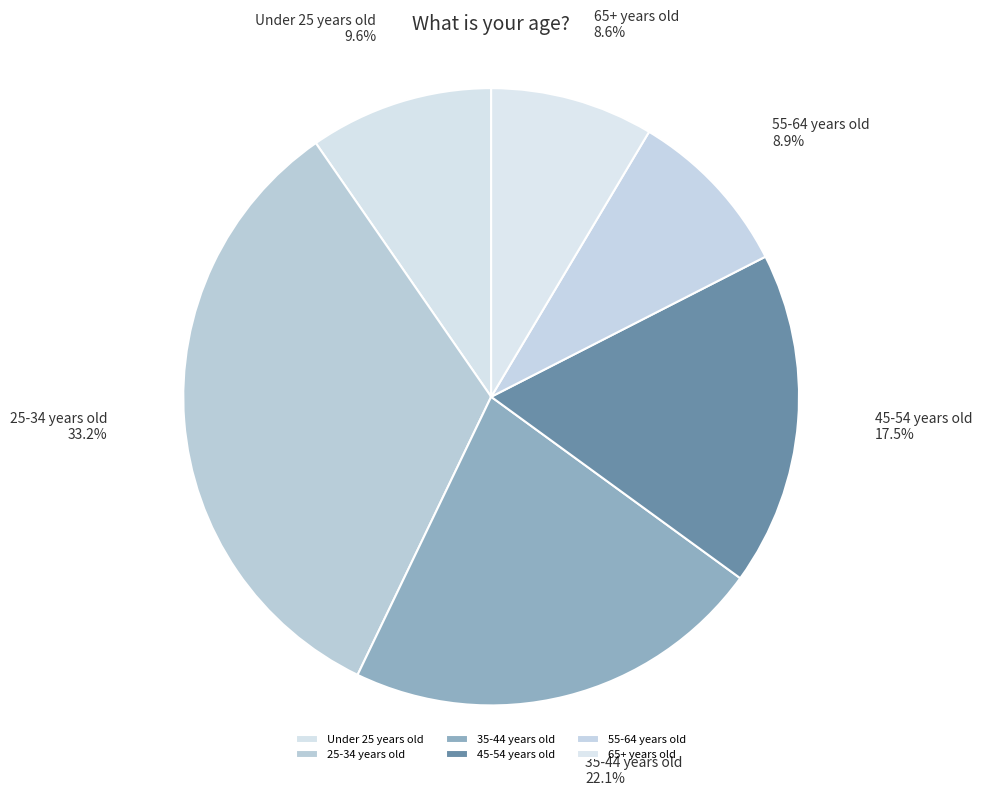

Count the number of slices in the pie.

6